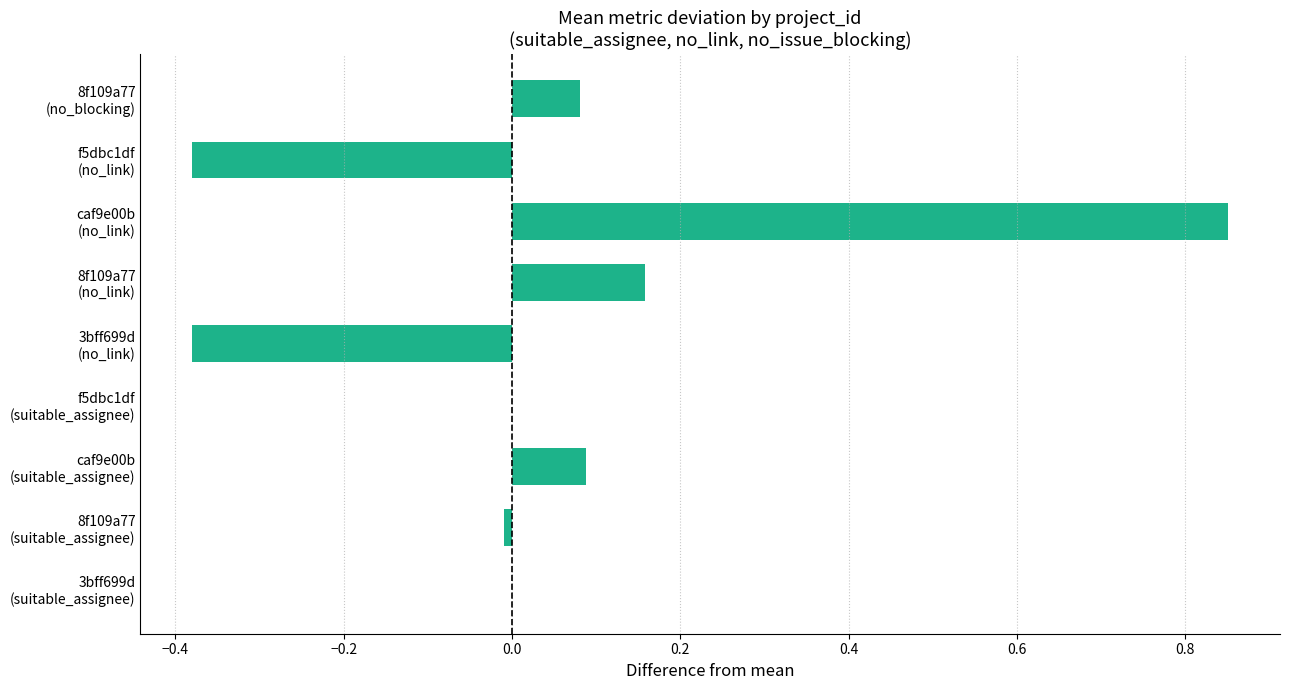

What is the sum of all values?

0.4